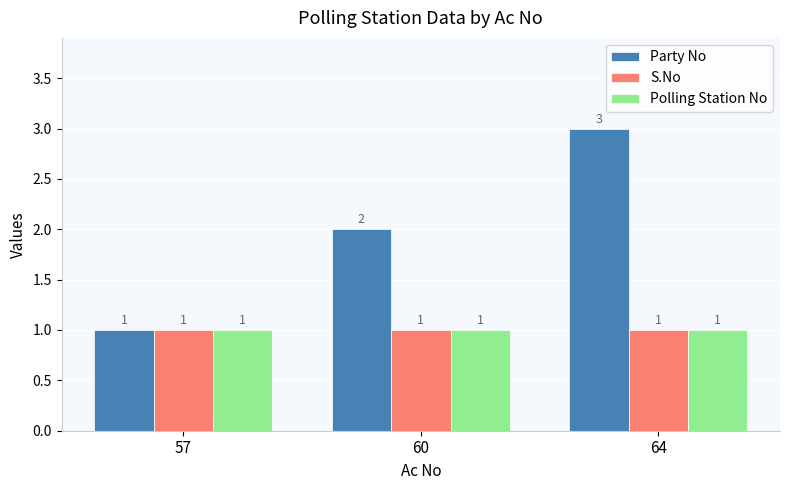

Read the Polling Station No value at 60.

1